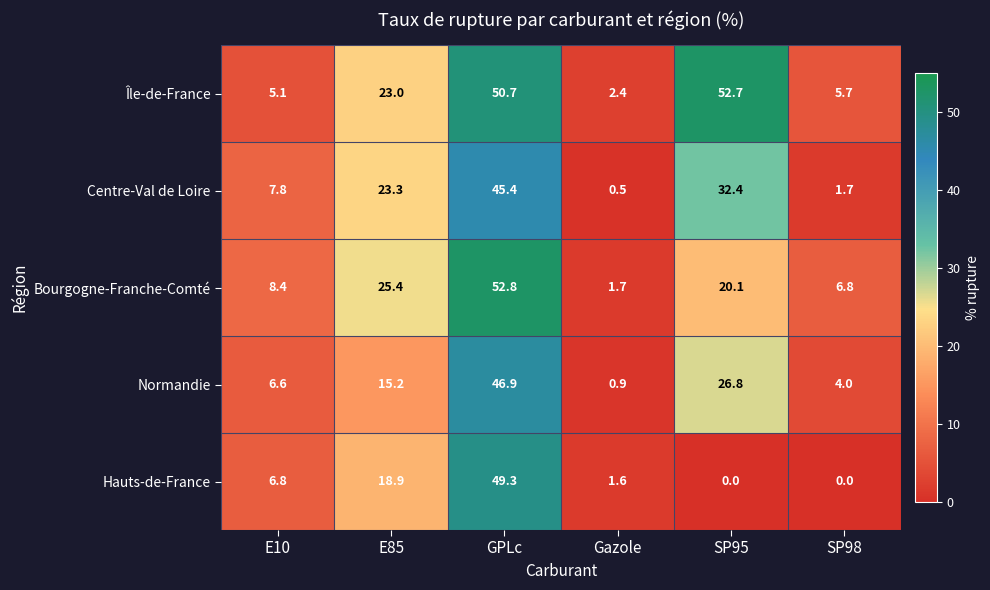

What is the difference between the Île-de-France values at E10 and SP98?

0.6